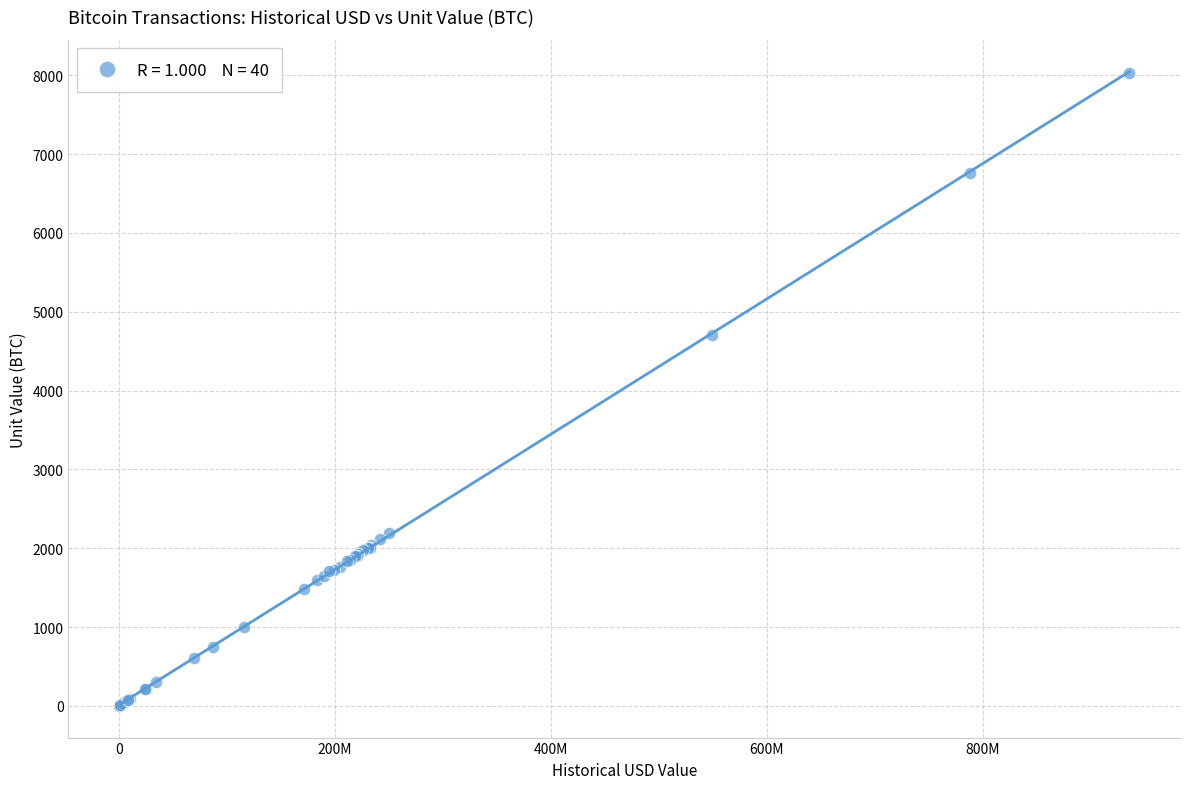

What Y value in the scatter plot is closest to 4011?

4700.0